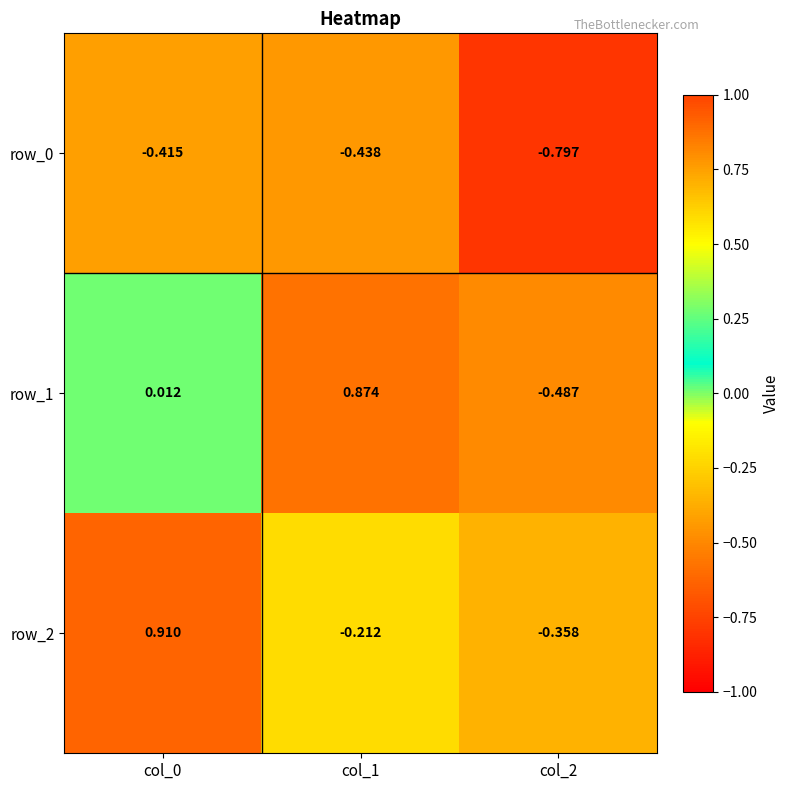

Is the value of row_1 at col_1 greater than the value of row_0 at col_1?

Yes